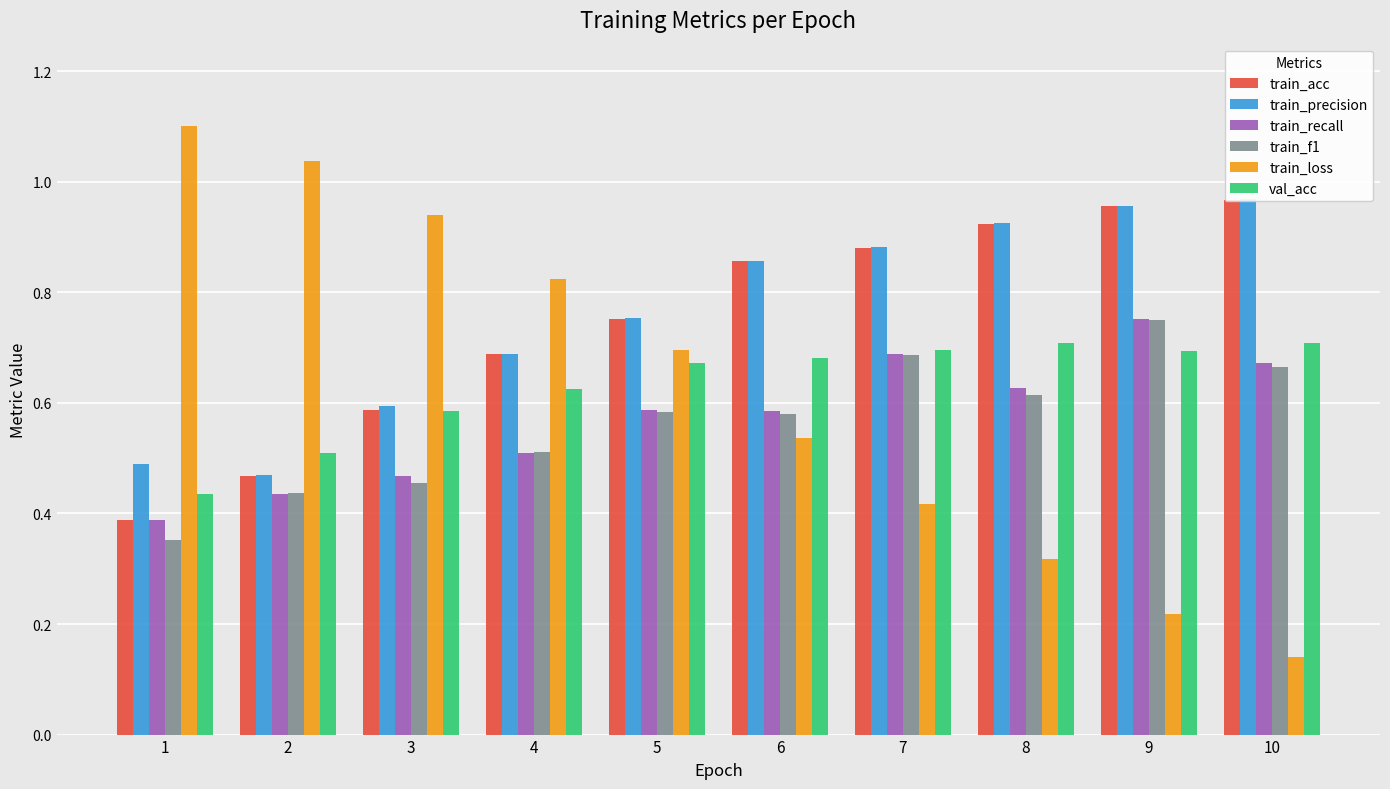

At 10, list the series in order from largest to smallest.

train_precision, train_acc, val_acc, train_recall, train_f1, train_loss